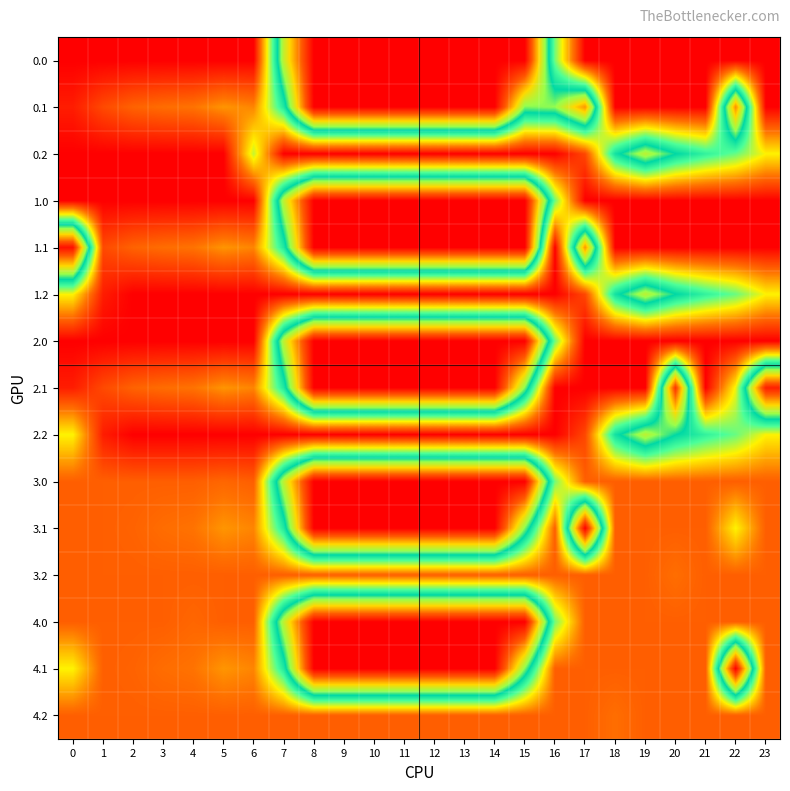

Reading right to left, list all the values displayed in this chart.

0.0: 23=400.0	22=400.0	21=400.0	20=400.0	19=400.0	18=400.0	17=400.0	16=250.9	15=0.0	14=0.0	13=0.0	12=0.0	11=0.0	10=0.0	9=0.0	8=0.0	7=148.5	6=400.0	5=400.0	4=400.0	3=400.0	2=400.0	1=400.0	0=400.0
0.1: 23=399.4	22=84.4	21=400.0	20=400.0	19=400.0	18=400.0	17=88.6	16=169.3	15=173.1	14=0.0	13=0.0	12=0.0	11=0.0	10=0.0	9=0.0	8=0.0	7=217.1	6=332.2	5=325.7	4=339.6	3=342.7	2=347.9	1=361.1	0=384.6
0.2: 23=287.5	22=247.4	21=226.4	20=199.2	19=151.0	18=210.0	17=362.4	16=400.0	15=400.0	14=400.0	13=400.0	12=400.0	11=400.0	10=400.0	9=400.0	8=400.0	7=400.0	6=271.7	5=400.0	4=400.0	3=400.0	2=400.0	1=400.0	0=400.0
1.0: 23=400.0	22=400.0	21=400.0	20=400.0	19=400.0	18=400.0	17=400.0	16=249.3	15=0.0	14=0.0	13=0.0	12=0.0	11=0.0	10=0.0	9=0.0	8=0.0	7=150.1	6=400.0	5=400.0	4=400.0	3=400.0	2=400.0	1=400.0	0=400.0
1.1: 23=399.4	22=400.0	21=400.0	20=400.0	19=400.0	18=400.0	17=88.6	16=400.0	15=0.0	14=0.0	13=0.0	12=0.0	11=0.0	10=0.0	9=0.0	8=0.0	7=217.1	6=332.2	5=325.7	4=339.6	3=342.7	2=347.9	1=361.1	0=11.3
1.2: 23=287.5	22=247.4	21=226.4	20=199.2	19=151.0	18=210.0	17=362.4	16=400.0	15=400.0	14=400.0	13=400.0	12=400.0	11=400.0	10=400.0	9=400.0	8=400.0	7=400.0	6=400.0	5=400.0	4=400.0	3=400.0	2=400.0	1=384.6	0=287.1
2.0: 23=400.0	22=400.0	21=400.0	20=400.0	19=400.0	18=400.0	17=400.0	16=249.3	15=0.0	14=0.0	13=0.0	12=0.0	11=0.0	10=0.0	9=0.0	8=0.0	7=150.1	6=400.0	5=400.0	4=400.0	3=400.0	2=400.0	1=400.0	0=400.0
2.1: 23=21.4	22=283.8	21=400.0	20=36.5	19=400.0	18=400.0	17=400.0	16=400.0	15=173.1	14=0.0	13=0.0	12=0.0	11=0.0	10=0.0	9=0.0	8=0.0	7=217.1	6=332.2	5=325.7	4=339.6	3=342.7	2=347.9	1=361.1	0=384.6
2.2: 23=287.5	22=247.4	21=226.4	20=199.2	19=151.0	18=210.0	17=362.4	16=400.0	15=400.0	14=400.0	13=400.0	12=400.0	11=400.0	10=400.0	9=400.0	8=400.0	7=400.0	6=400.0	5=400.0	4=400.0	3=400.0	2=400.0	1=384.6	0=287.1
3.0: 23=350.0	22=350.0	21=350.0	20=350.0	19=350.0	18=350.0	17=350.0	16=250.9	15=0.0	14=0.0	13=0.0	12=0.0	11=0.0	10=0.0	9=0.0	8=0.0	7=150.1	6=350.0	5=346.0	4=350.0	3=350.0	2=350.0	1=350.0	0=350.0
3.1: 23=350.0	22=287.3	21=350.0	20=350.0	19=350.0	18=350.0	17=0.0	16=350.0	15=173.1	14=0.0	13=0.0	12=0.0	11=0.0	10=0.0	9=0.0	8=0.0	7=217.1	6=332.2	5=325.7	4=339.6	3=342.7	2=347.9	1=350.0	0=350.0
3.2: 23=350.0	22=350.0	21=350.0	20=342.2	19=350.0	18=350.0	17=350.0	16=350.0	15=350.0	14=350.0	13=350.0	12=350.0	11=350.0	10=350.0	9=350.0	8=350.0	7=350.0	6=350.0	5=350.0	4=350.0	3=350.0	2=350.0	1=350.0	0=350.0
4.0: 23=350.0	22=350.0	21=350.0	20=350.0	19=350.0	18=350.0	17=350.0	16=250.9	15=0.0	14=0.0	13=0.0	12=0.0	11=0.0	10=0.0	9=0.0	8=0.0	7=150.1	6=350.0	5=350.0	4=346.0	3=350.0	2=350.0	1=350.0	0=350.0
4.1: 23=350.0	22=0.0	21=350.0	20=350.0	19=350.0	18=350.0	17=350.0	16=350.0	15=173.1	14=0.0	13=0.0	12=0.0	11=0.0	10=0.0	9=0.0	8=0.0	7=217.1	6=332.2	5=325.7	4=339.6	3=342.7	2=347.9	1=350.0	0=287.3
4.2: 23=350.0	22=350.0	21=350.0	20=350.0	19=350.0	18=342.2	17=350.0	16=350.0	15=350.0	14=350.0	13=350.0	12=350.0	11=350.0	10=350.0	9=350.0	8=350.0	7=350.0	6=350.0	5=350.0	4=350.0	3=350.0	2=350.0	1=350.0	0=350.0